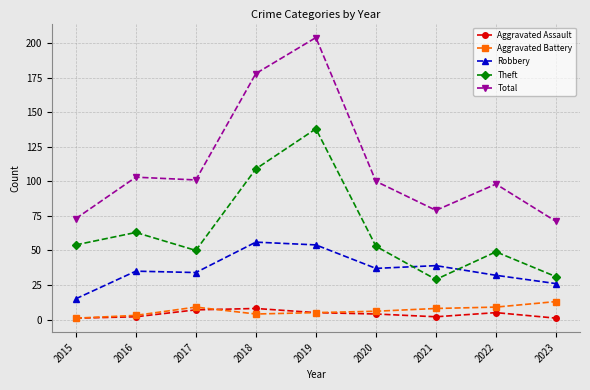

What is the difference between the maximum and minimum values in the Robbery series?

41